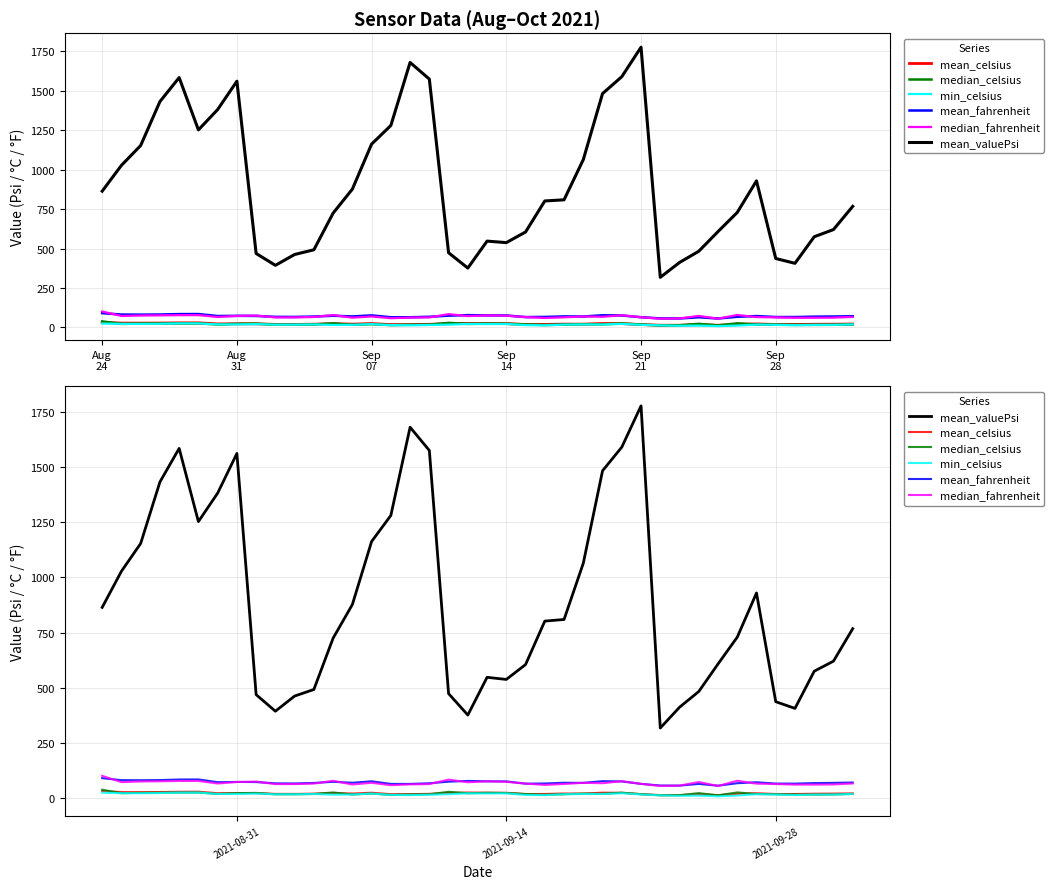

How many data points does each series have?

40